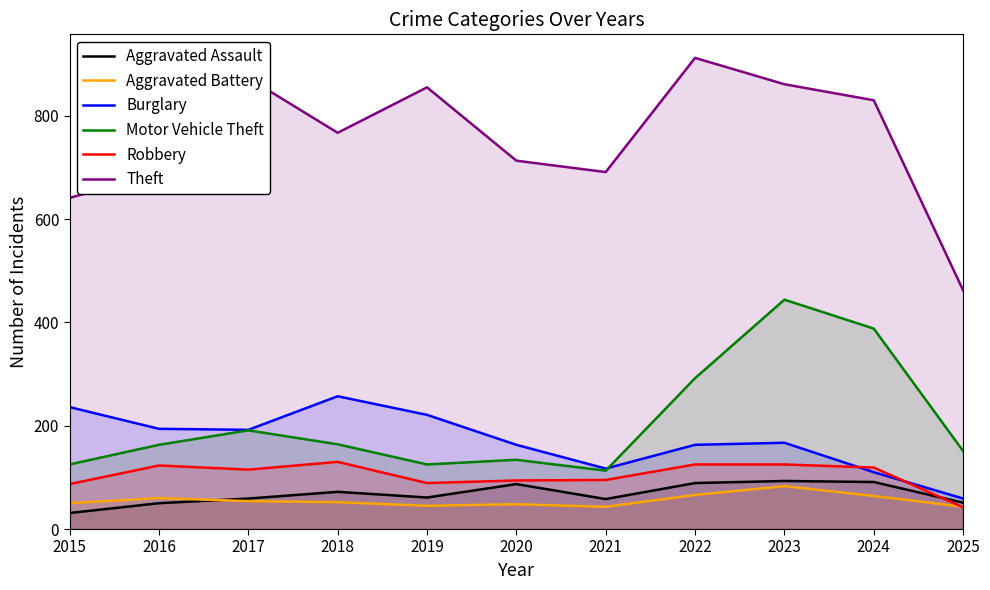

Between 2015 and 2024, which series saw the biggest shift?

Motor Vehicle Theft